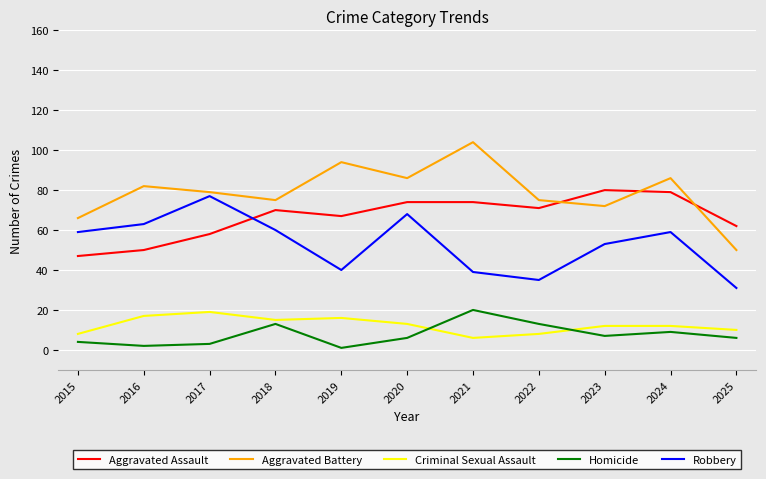

Is it true that Homicide equals 4 at 2015?

True